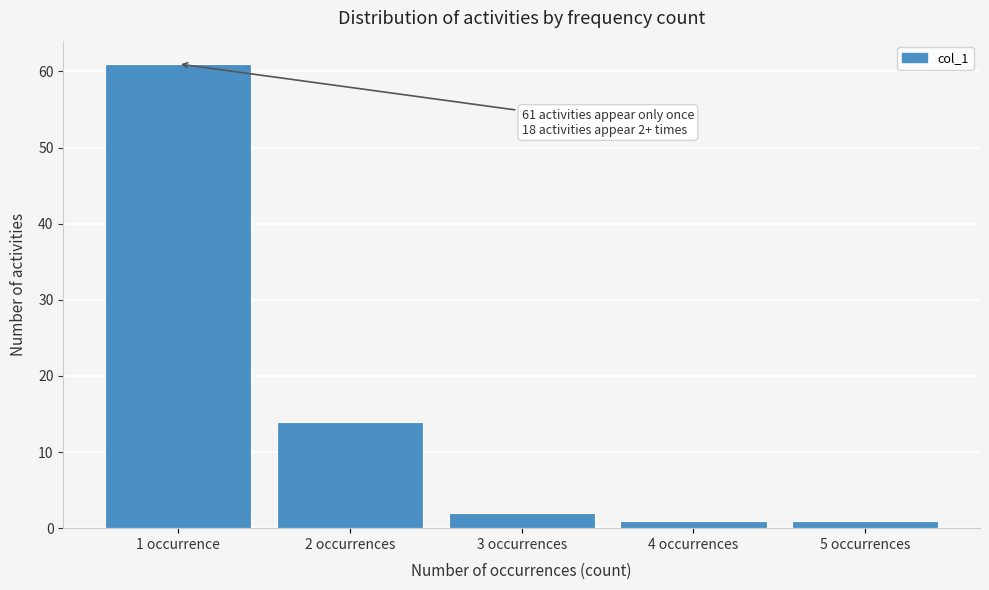

Reading right to left, what are all the values shown in this chart?

5 occurrences=1	4 occurrences=1	3 occurrences=2	2 occurrences=14	1 occurrence=61